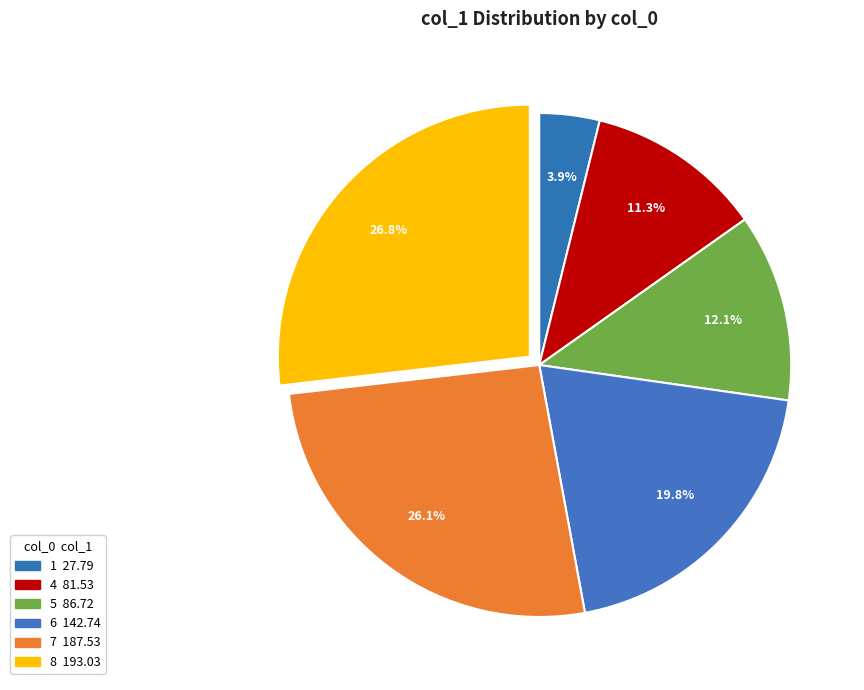

To the nearest percent, what portion does 5 represent?

12%